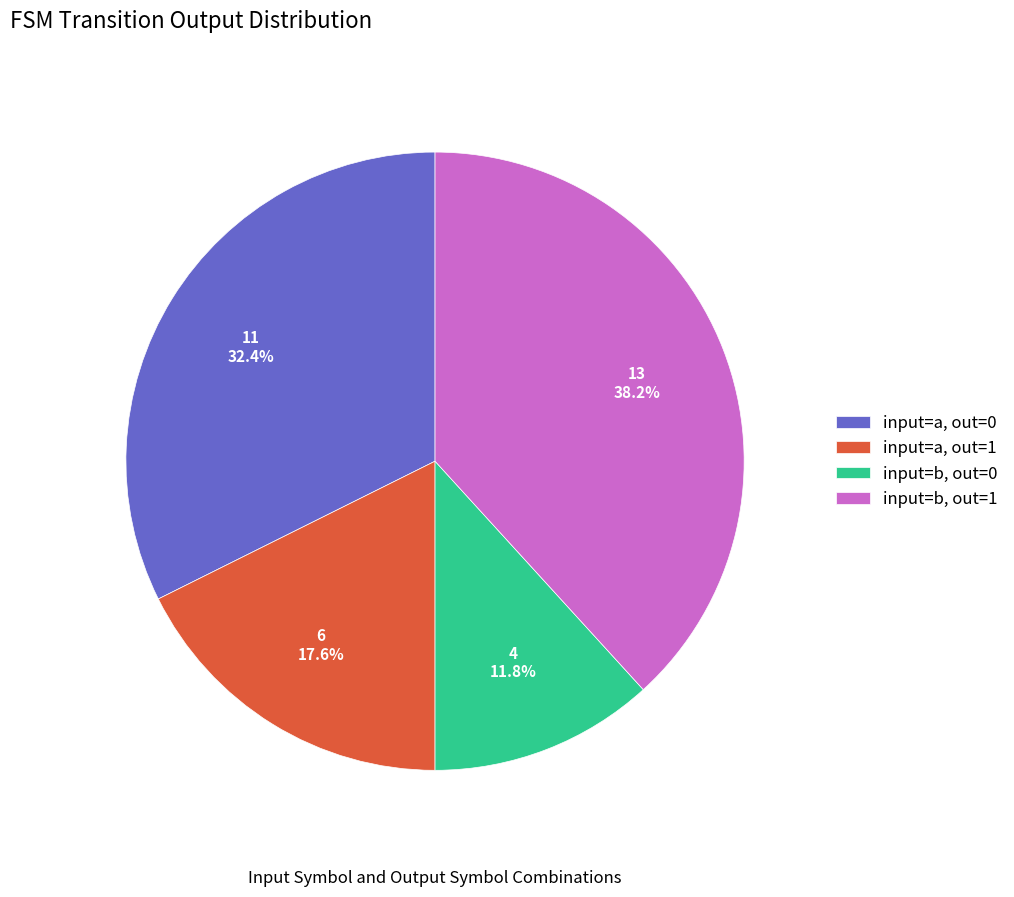

Is input=b, out=0 the majority of the pie?

No